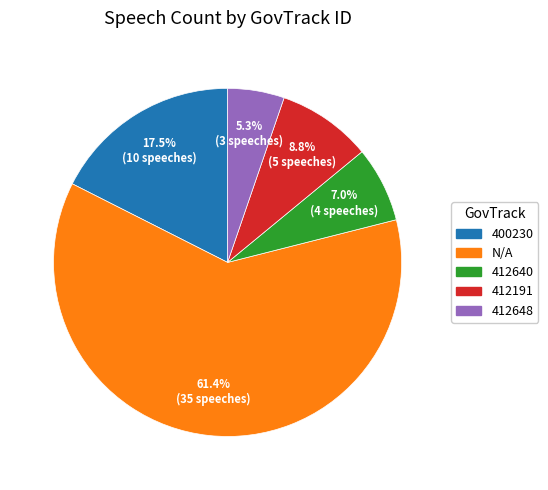

Which slice is the smallest?

412648